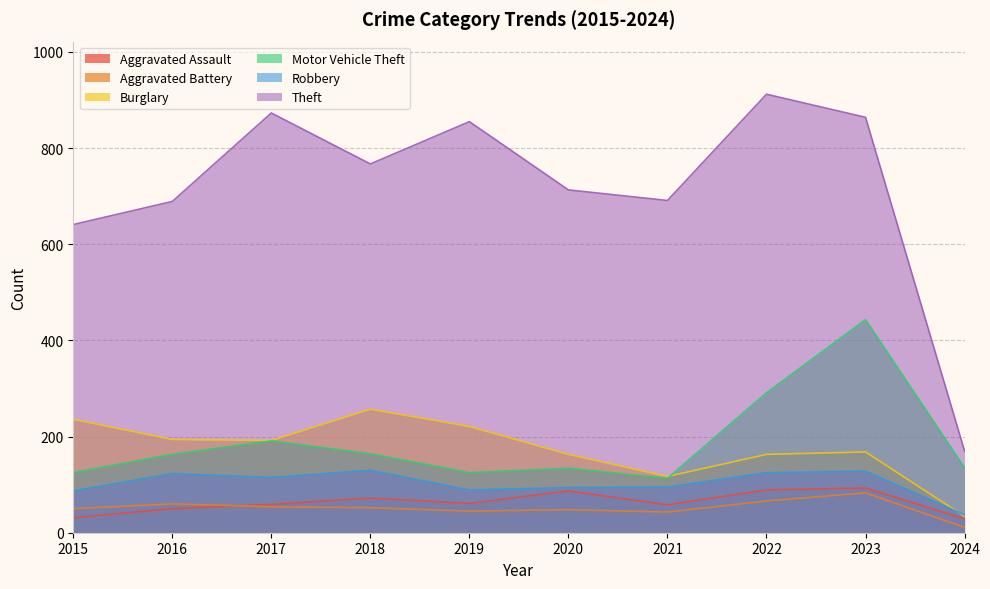

Which series has the widest spread of values?

Theft